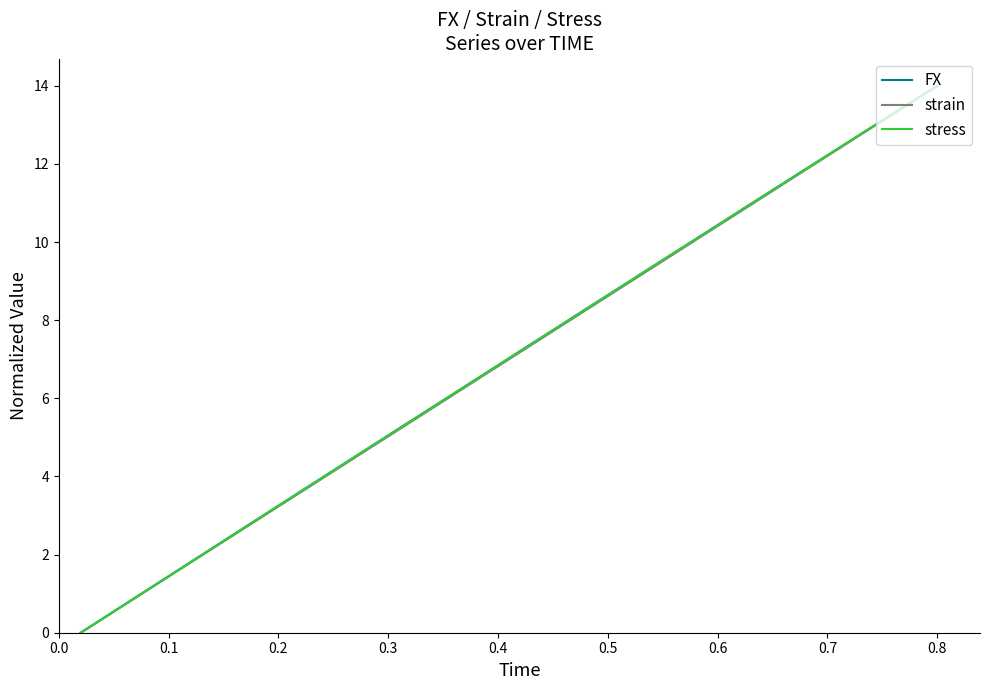

Does the chart display data point markers on the line(s)?

No